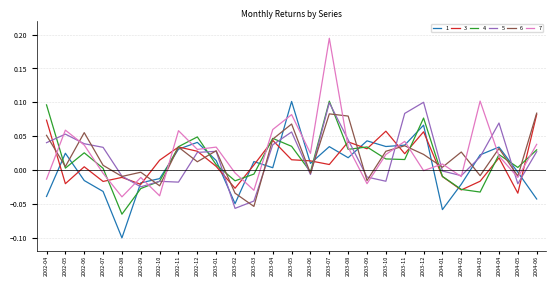

What position from the right is 2004-04?

3